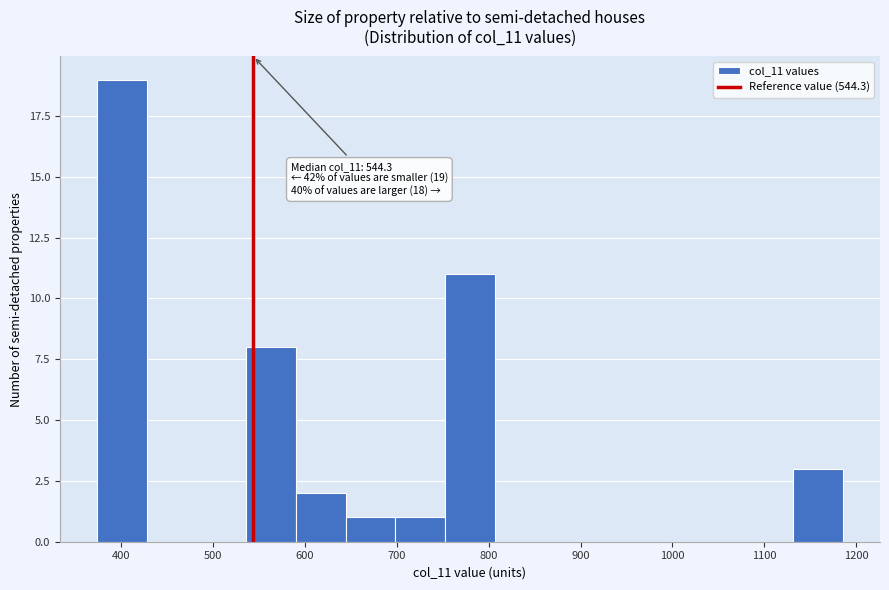

Over which range of the x-axis is the bar tallest?

370 to 430